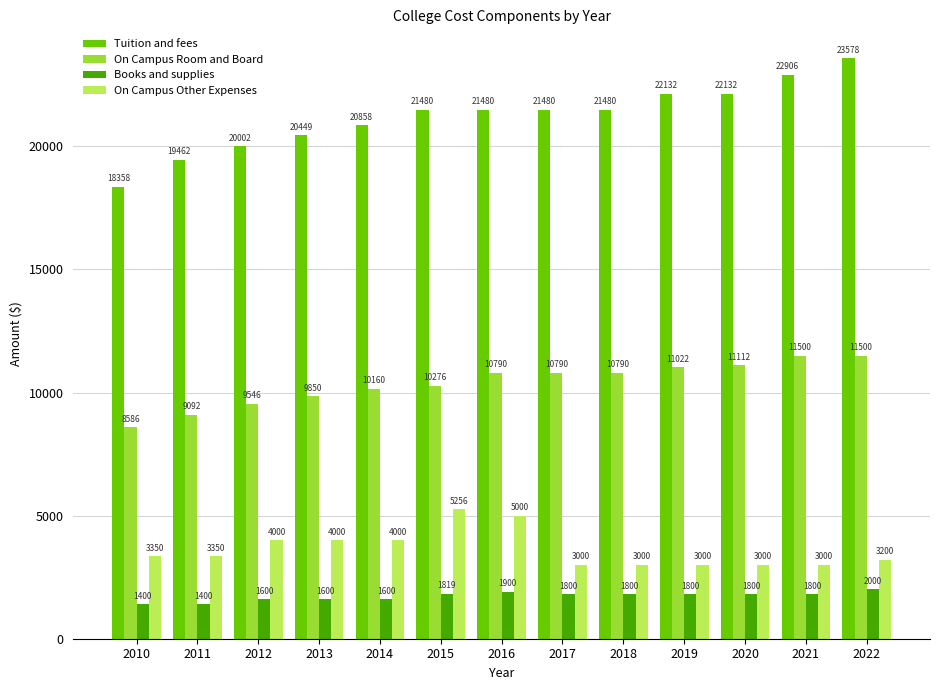

What is the sum of all On Campus Room and Board values?

135014